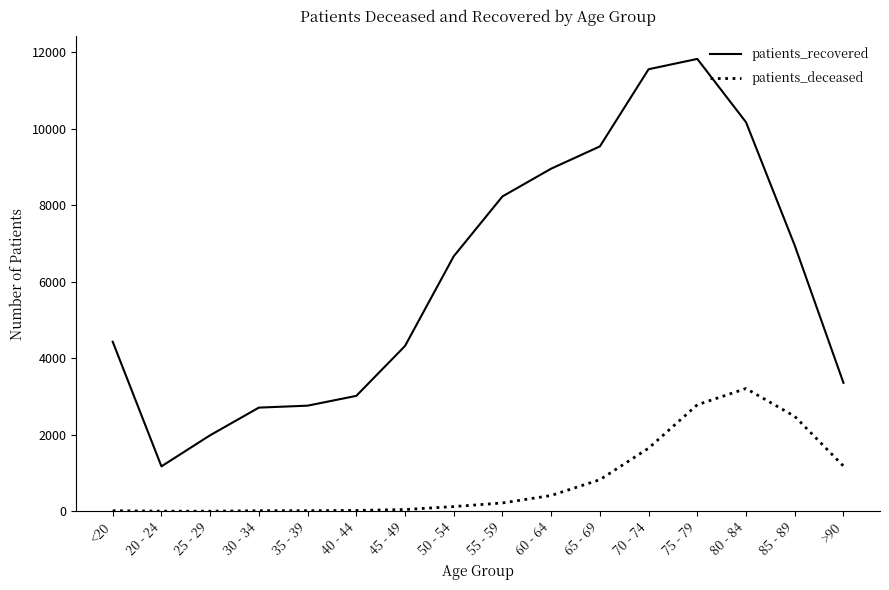

Rank the series at 70 - 74 from highest to lowest value.

patients_recovered, patients_deceased